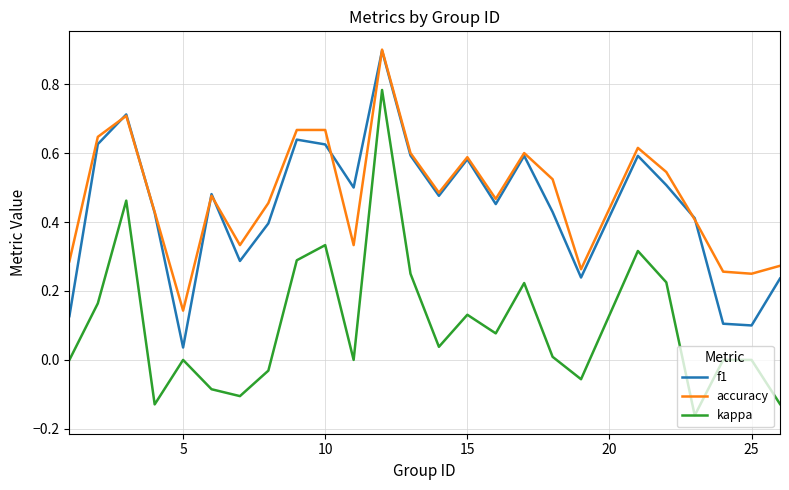

True or false: f1 and kappa cross at least once.

False